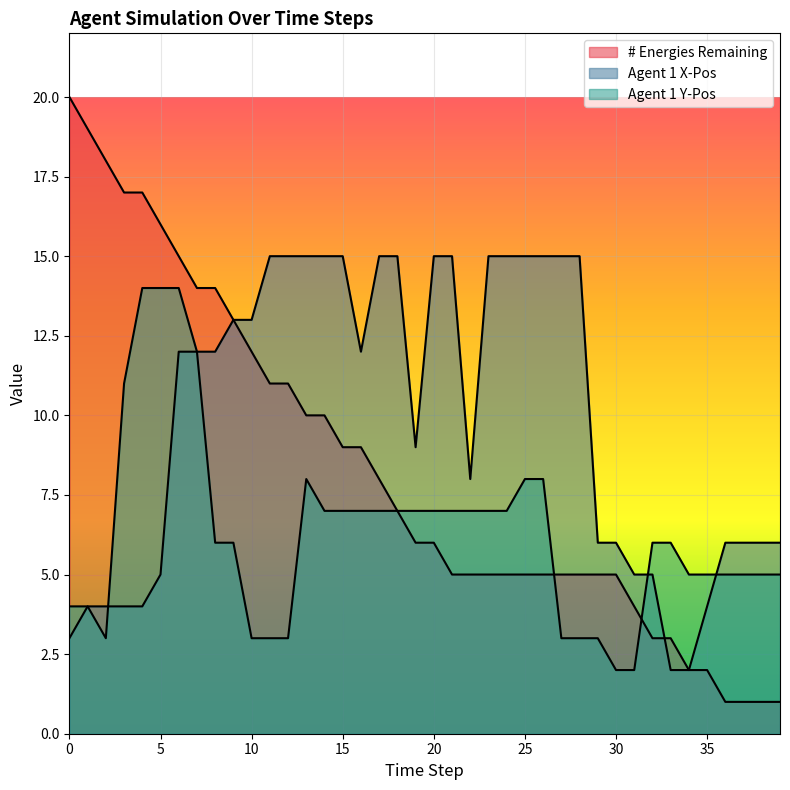

What is the average value of the Agent 1 Y-Pos series?

6